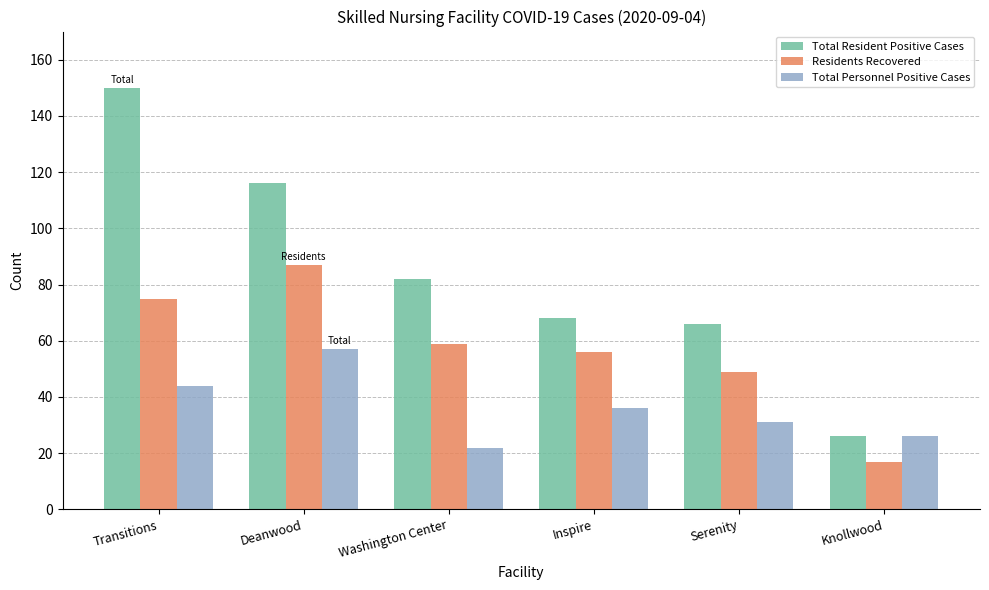

List the series in order of their peak value, highest first.

Total Resident Positive Cases, Residents Recovered, Total Personnel Positive Cases